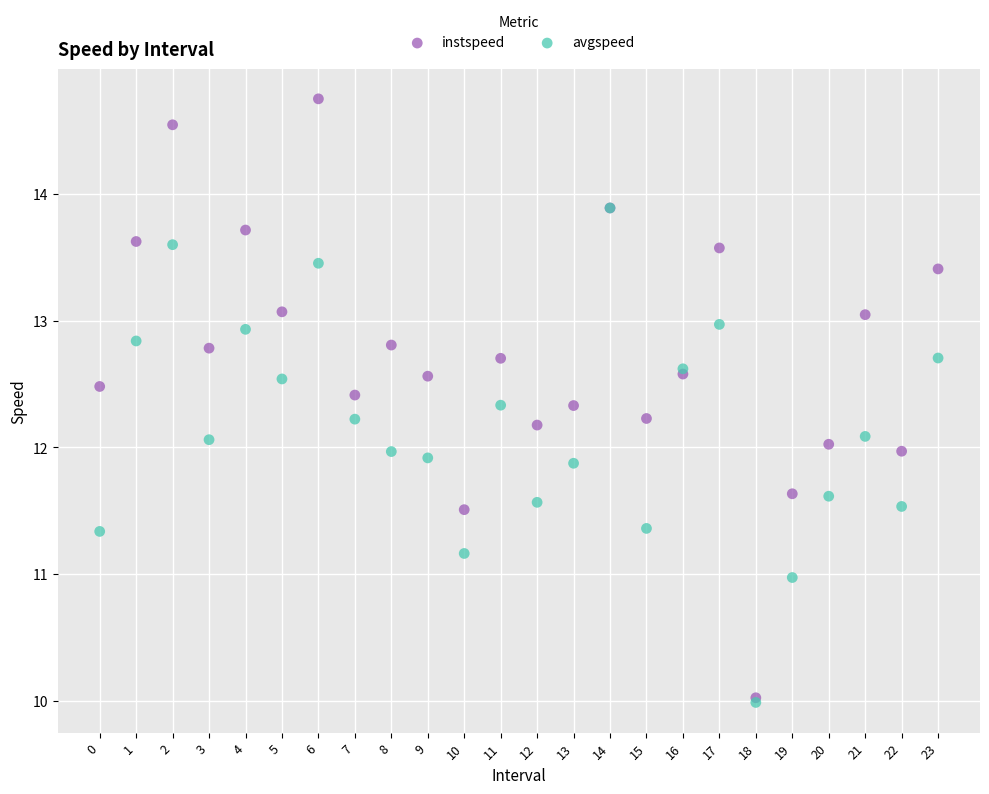

Which series reaches the maximum Y coordinate?

instspeed